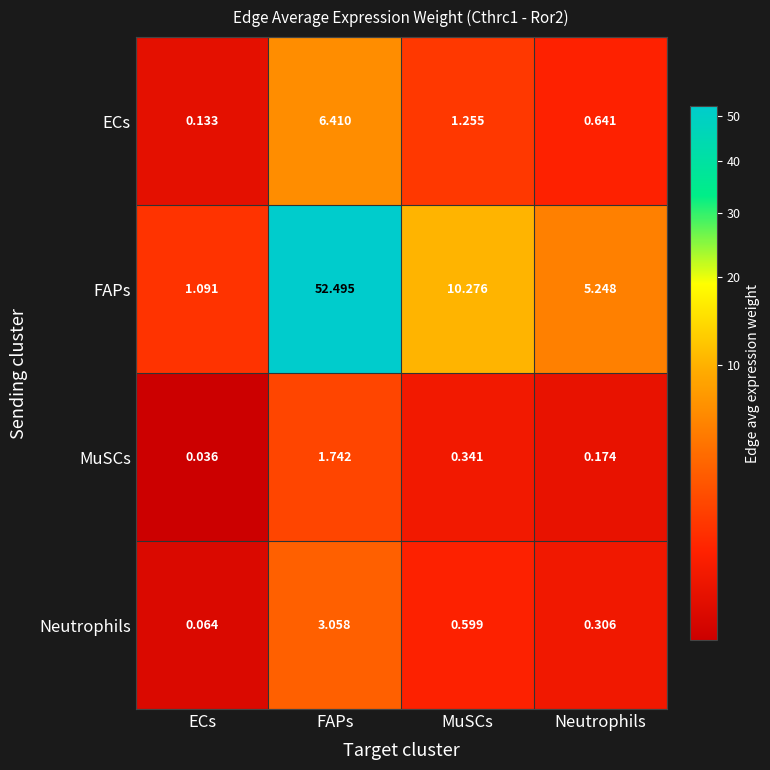

At which label does FAPs reach its peak?

FAPs